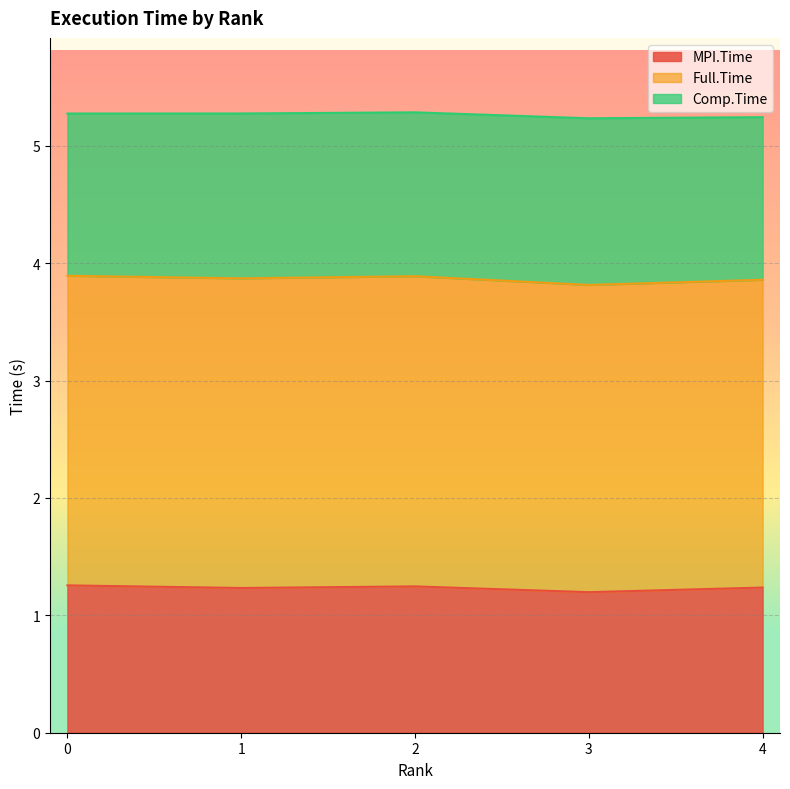

At how many categories does at least one series exceed 2?

5